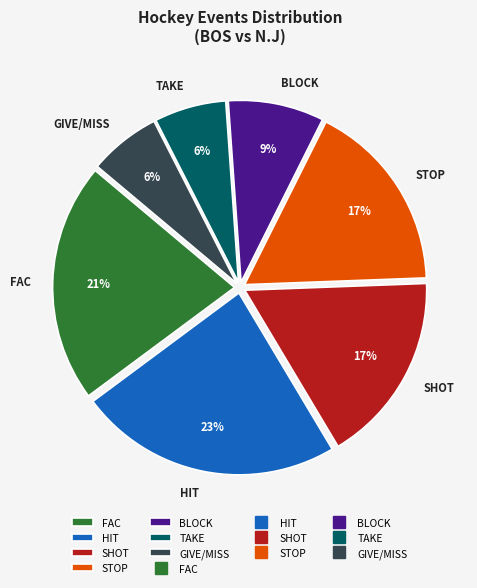

Which has a higher value, FAC or GIVE/MISS?

FAC